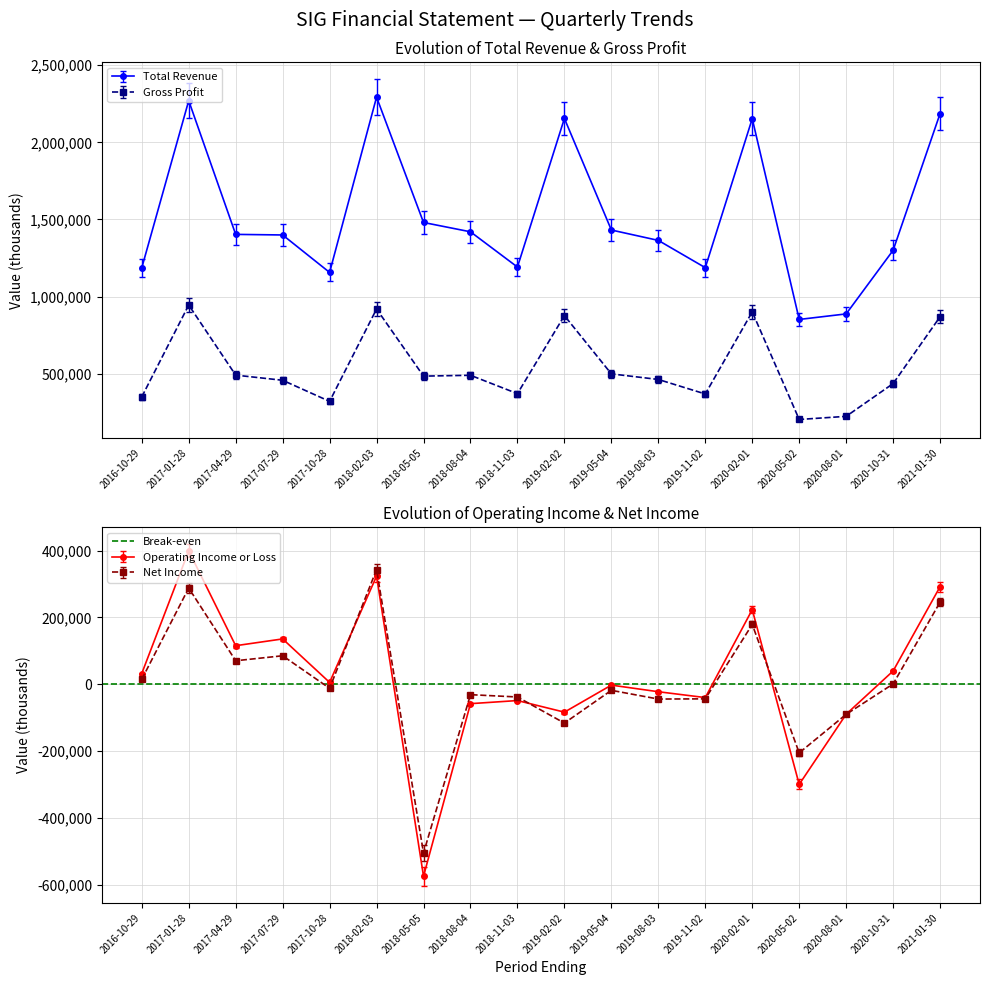

What is the maximum value for Net Income?

343000